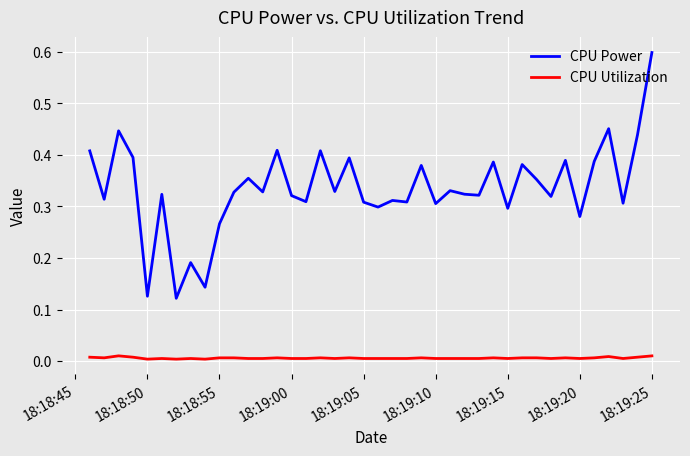

Which series has the largest total across all categories?

CPU Power